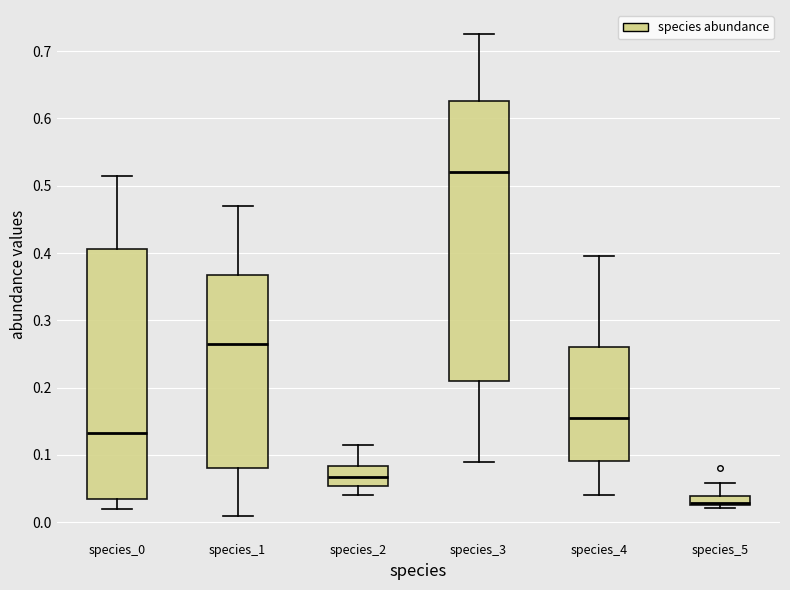

Where is the upper edge of the box for species_3 on the y-axis? The values are not printed on the chart, so give them approximately, as read against the axis.

0.63